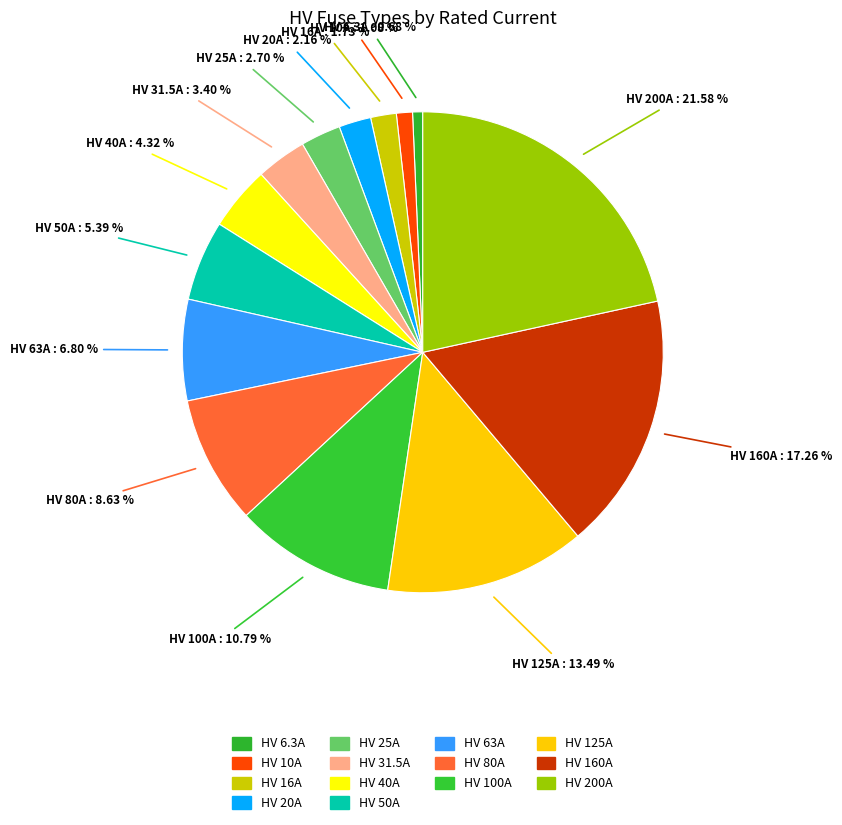

How many slices are in this pie chart?

14